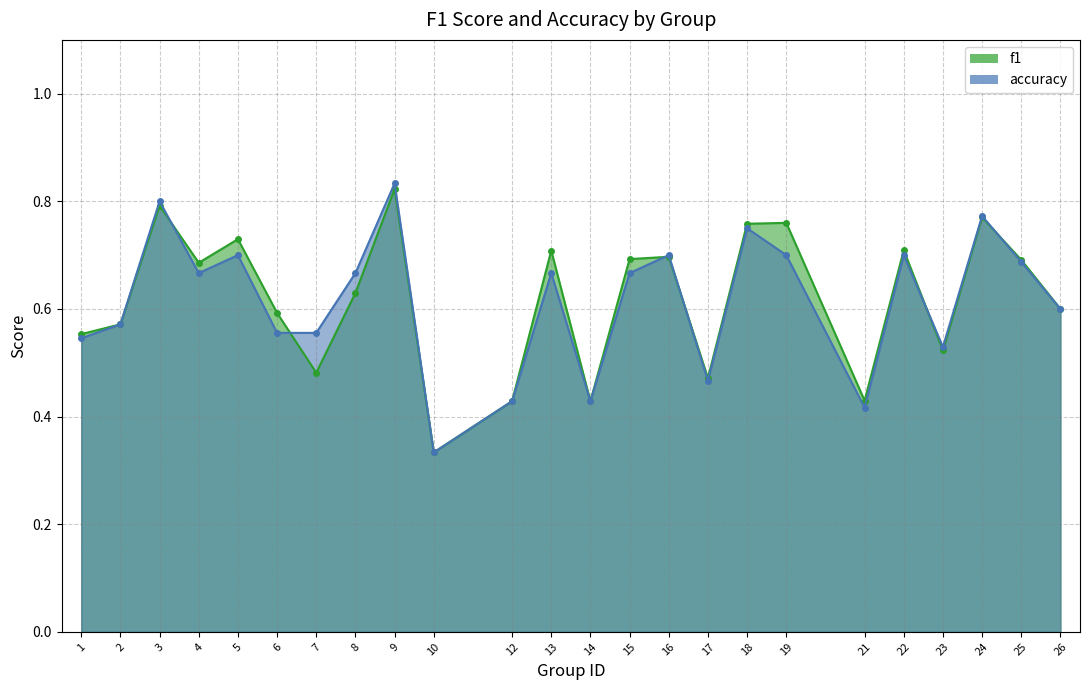

Which series has the widest spread of values?

accuracy